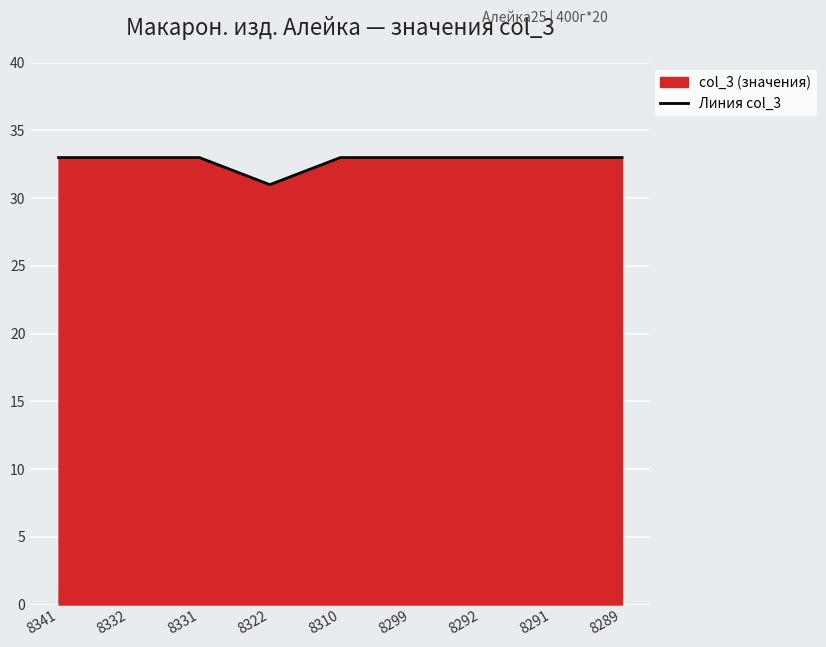

How many lines are shown in the chart?

1